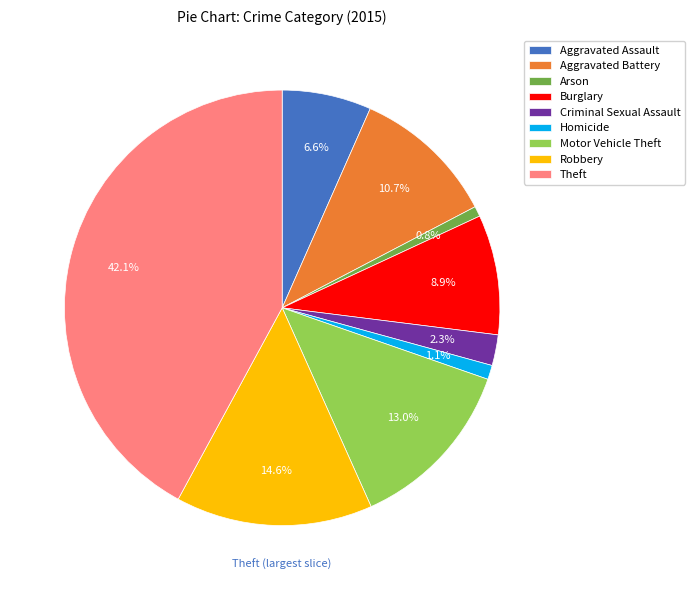

True or false: Arson accounts for 9% of the total.

False